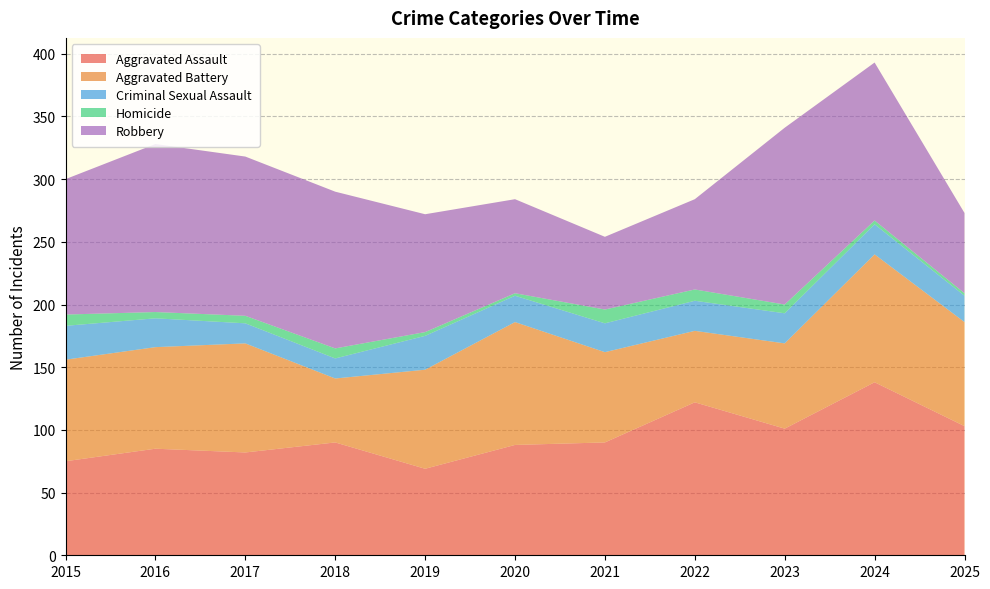

Reading left to right, transcribe all the data shown in this chart.

Aggravated Assault: 2015=75	2016=85	2017=82	2018=90	2019=69	2020=88	2021=90	2022=122	2023=101	2024=138	2025=103
Aggravated Battery: 2015=81	2016=81	2017=87	2018=51	2019=79	2020=98	2021=72	2022=57	2023=68	2024=102	2025=83
Criminal Sexual Assault: 2015=27	2016=23	2017=16	2018=16	2019=27	2020=21	2021=23	2022=24	2023=24	2024=24	2025=21
Homicide: 2015=9	2016=5	2017=6	2018=8	2019=3	2020=2	2021=11	2022=9	2023=7	2024=3	2025=2
Robbery: 2015=108	2016=134	2017=127	2018=125	2019=94	2020=75	2021=58	2022=72	2023=141	2024=126	2025=64